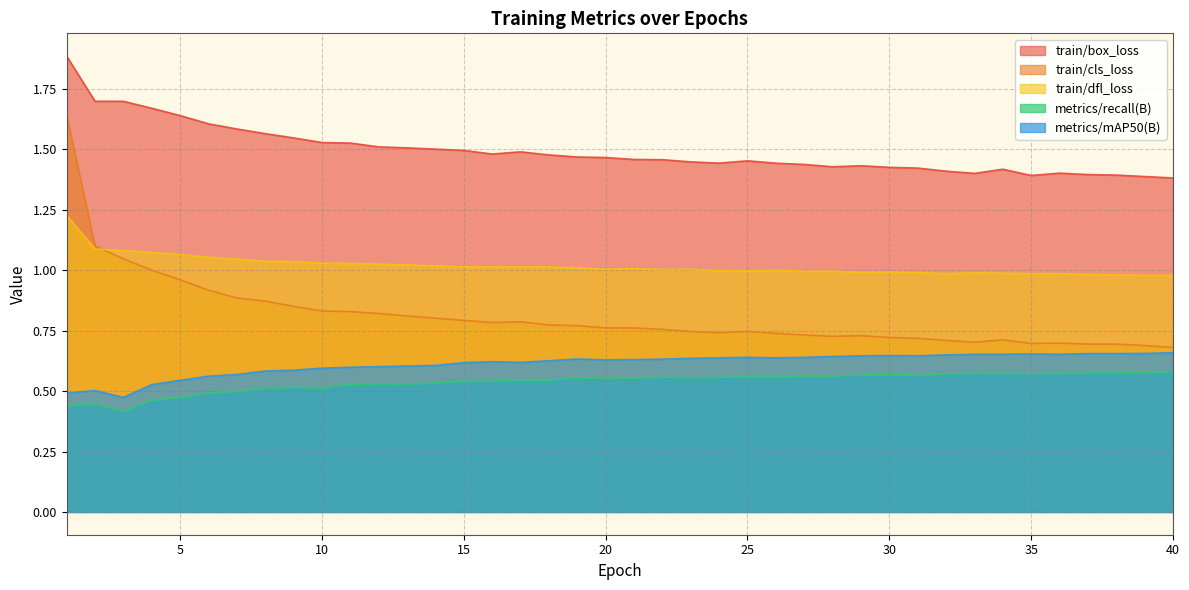

True or false: metrics/mAP50(B) and metrics/recall(B) intersect in this chart.

False